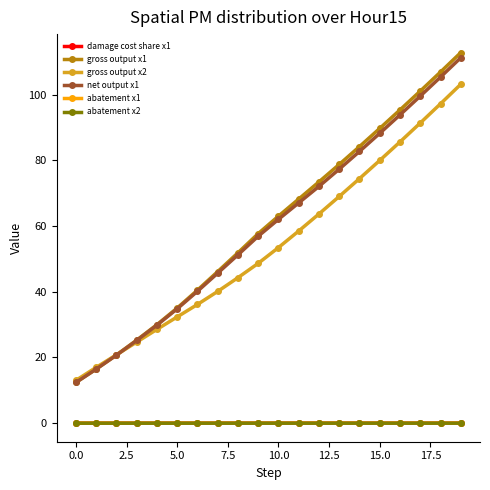

Is this an area chart (filled region under the line)?

No